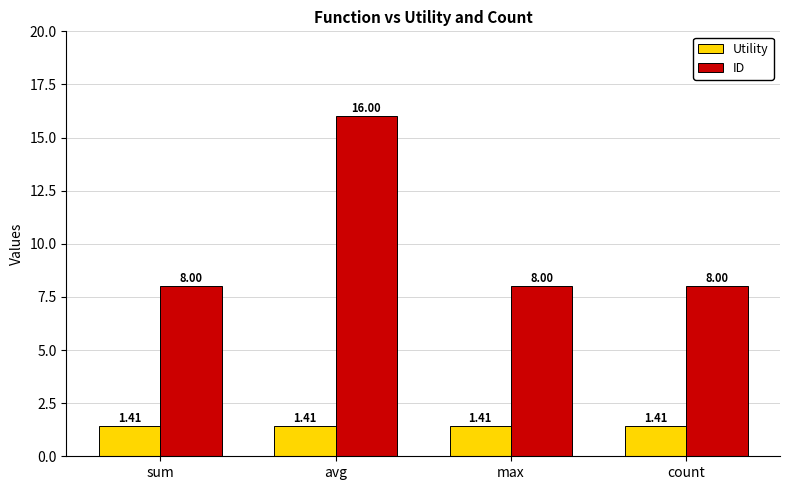

What position from the right is count?

1